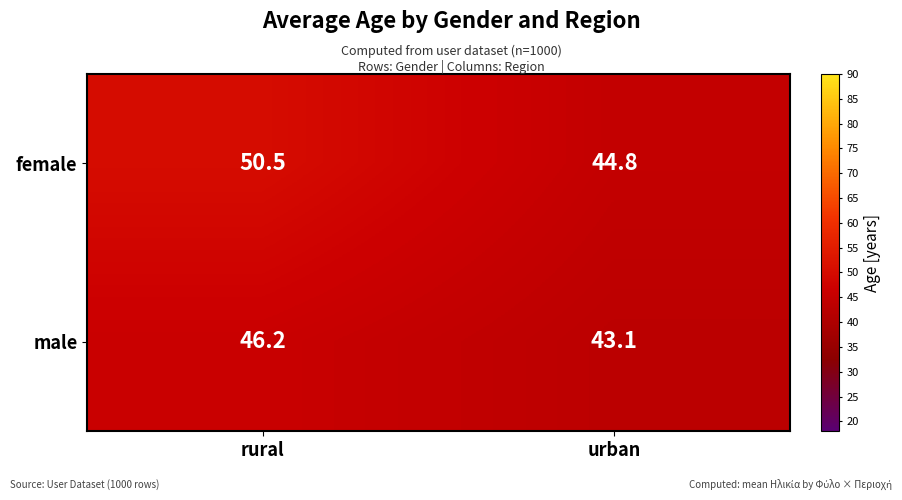

At urban, list the series in order from smallest to largest.

male, female